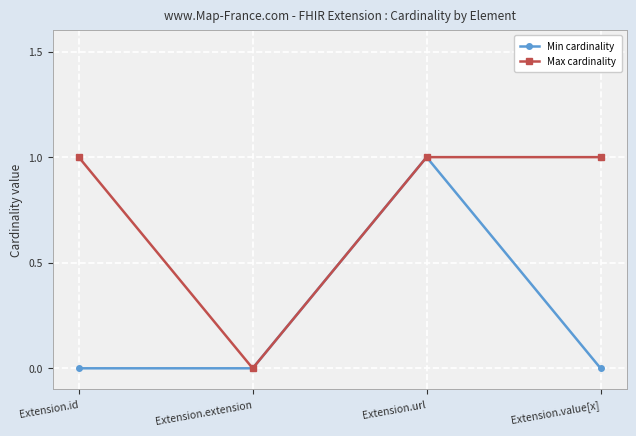

The Min cardinality series shows -1 at Extension.id. True or false?

False